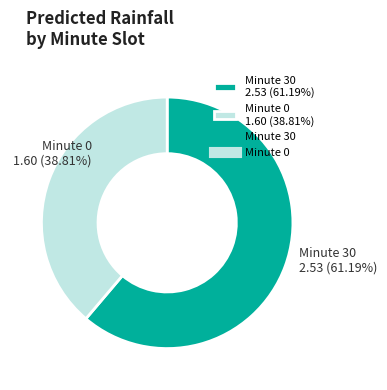

Rank the categories by value from highest to lowest.

Minute 30 2.53 (61.19%), Minute 0 1.60 (38.81%)